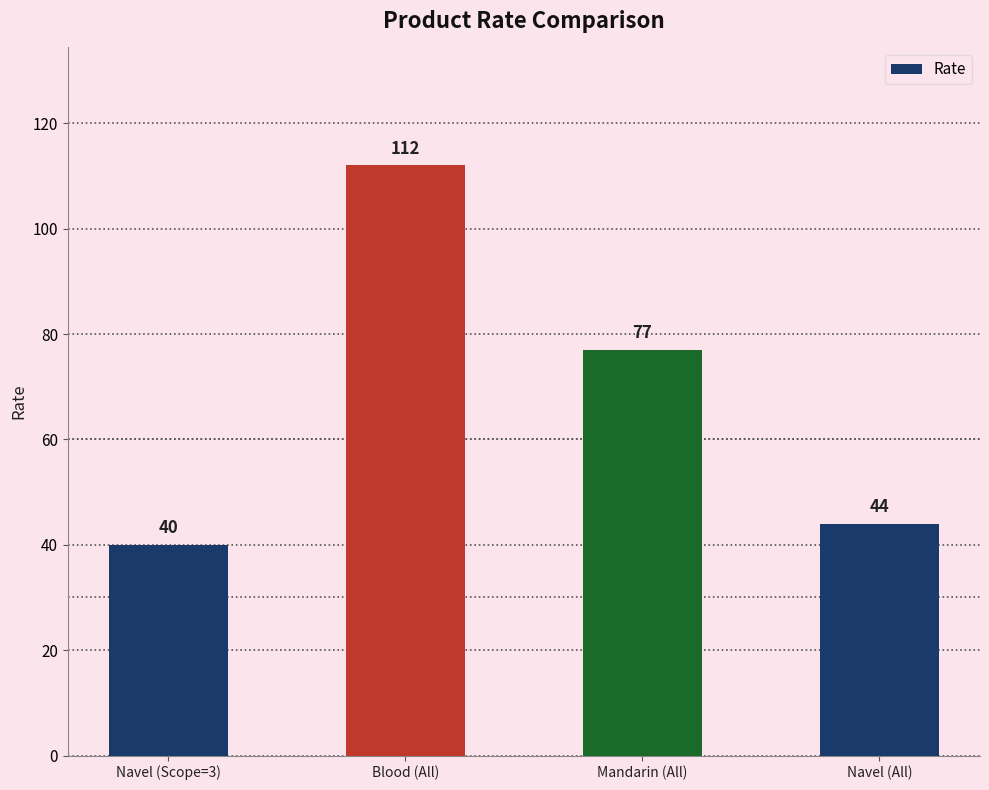

What is the greatest value displayed?

112